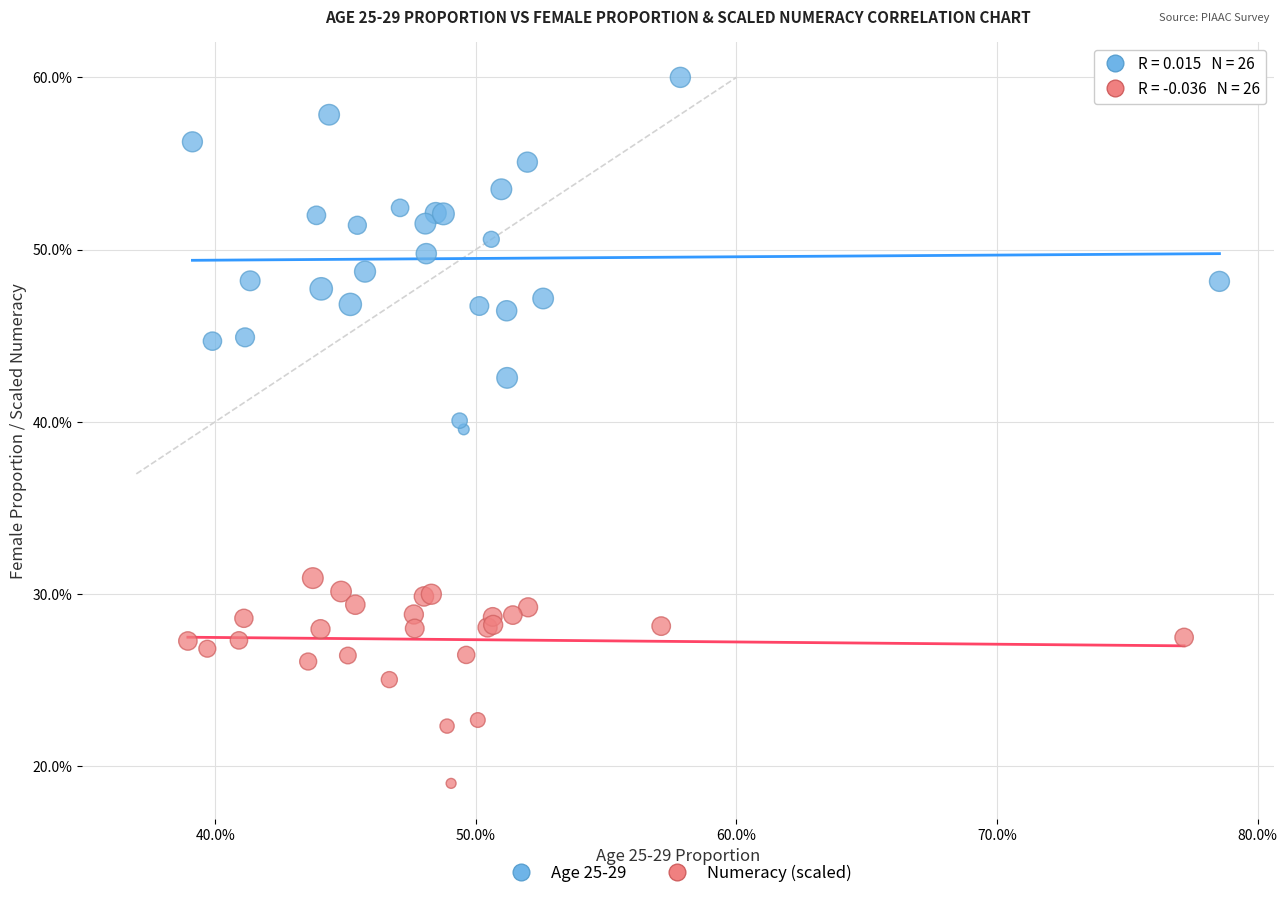

Which series has the largest Y range (max minus min)?

Age 25-29